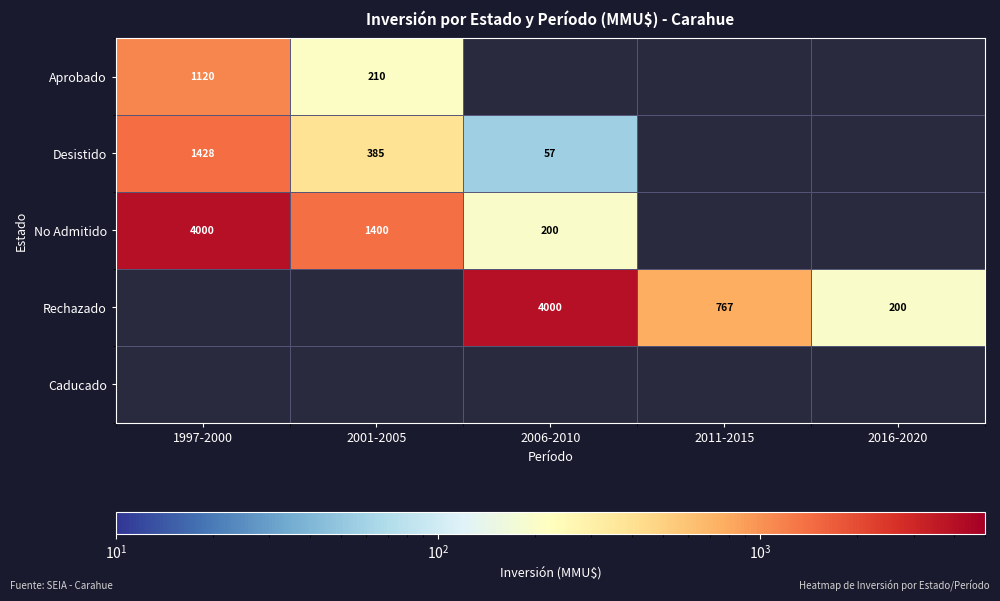

How many distinct data groups are displayed?

5